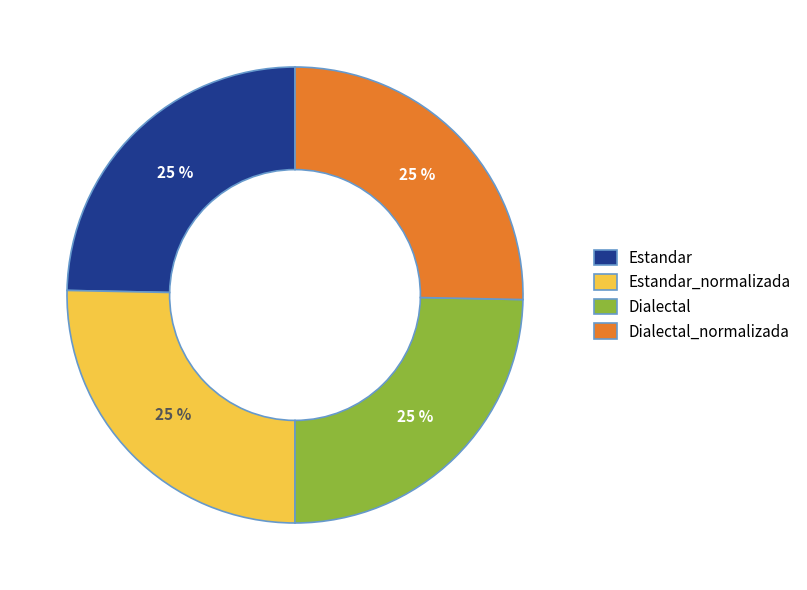

To the nearest percent, what is the combined percentage of Dialectal_normalizada and Estandar?

50%